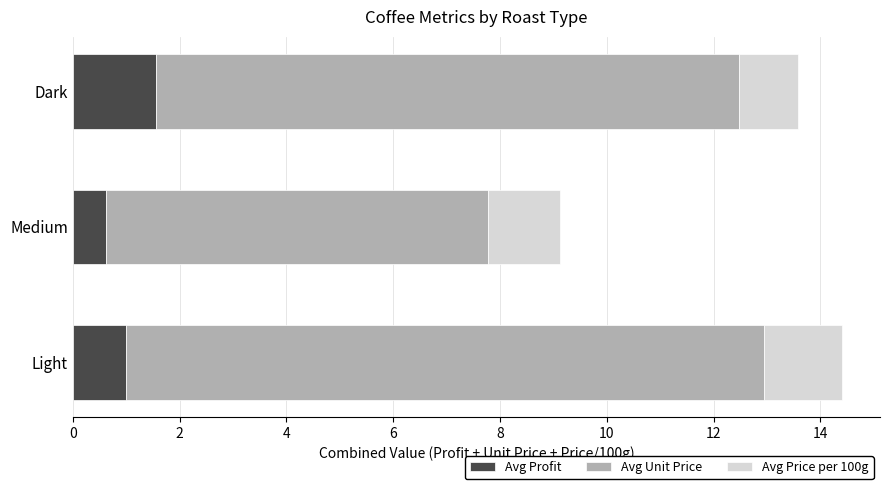

What is the maximum value for Avg Profit?

1.6